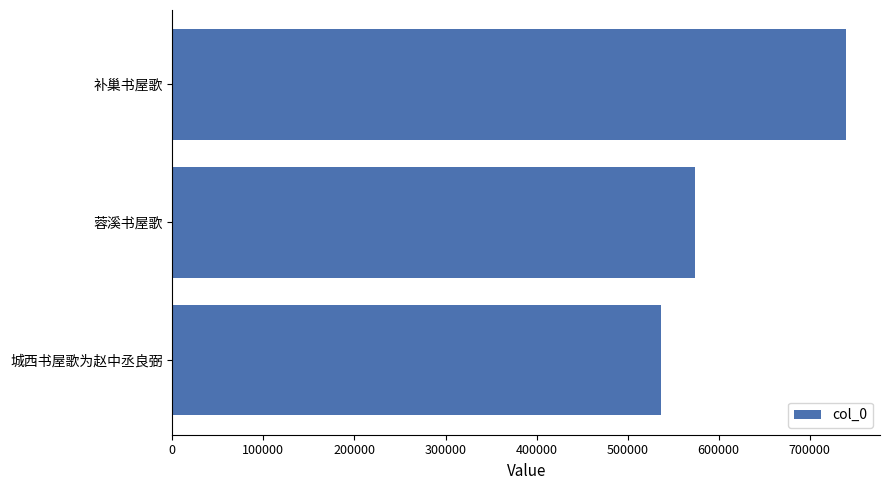

True or false: the data shows 740152 at 补巢书屋歌.

True